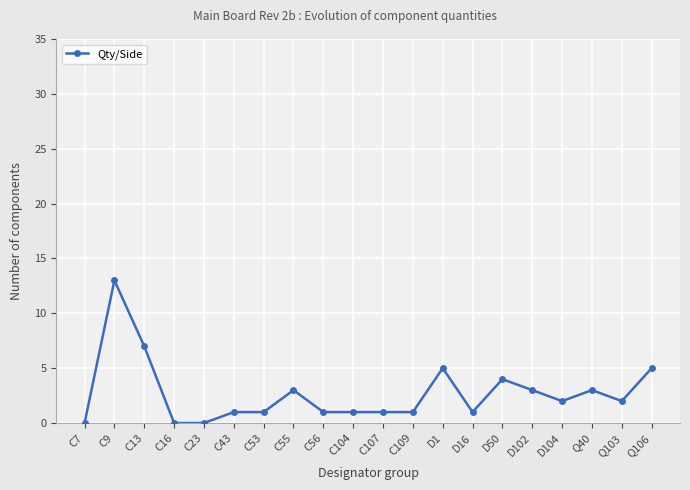

The chart shows a value of 6 at D50. True or false?

False